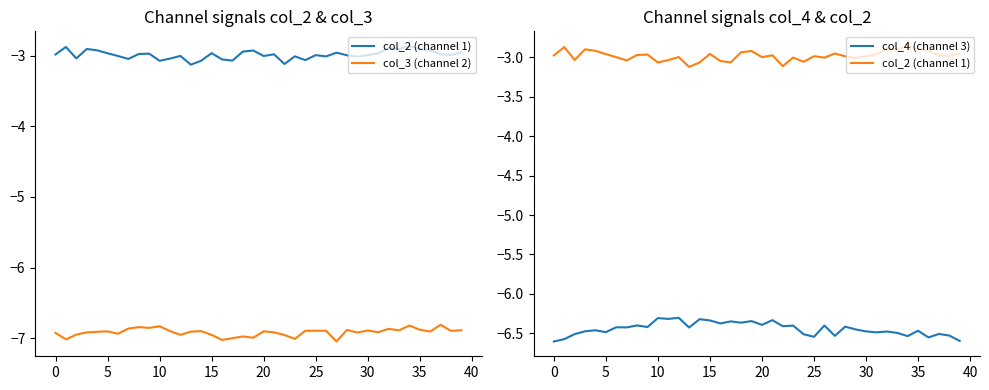

The col_2 (channel 1) series shows -4.9 at 17. True or false?

False